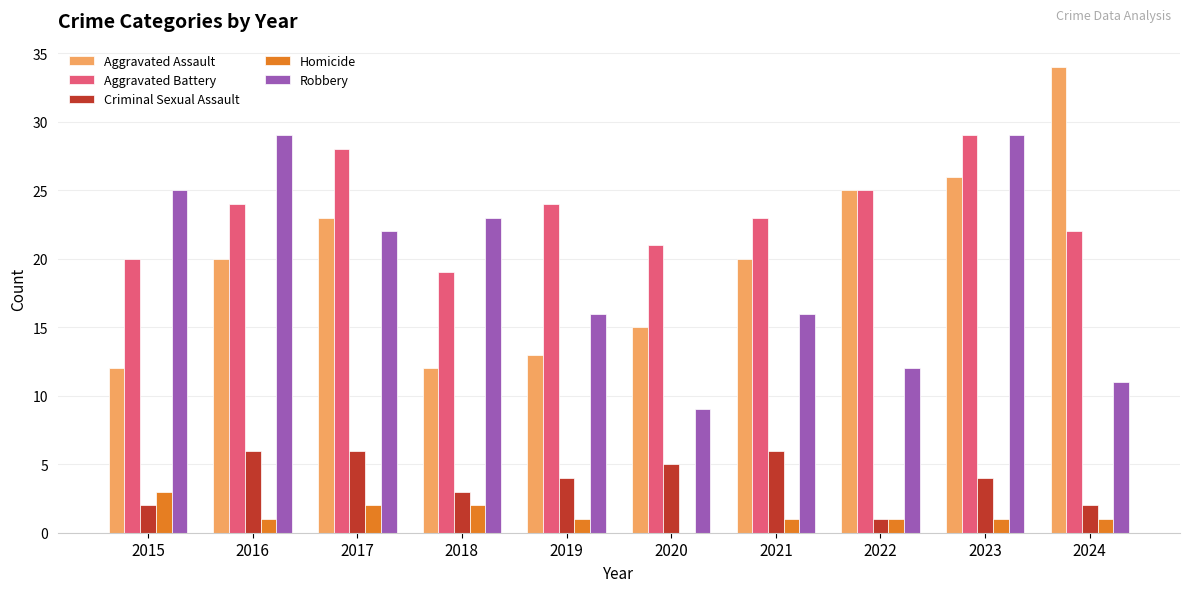

True or false: Homicide has a value of 0 at 2020.

True